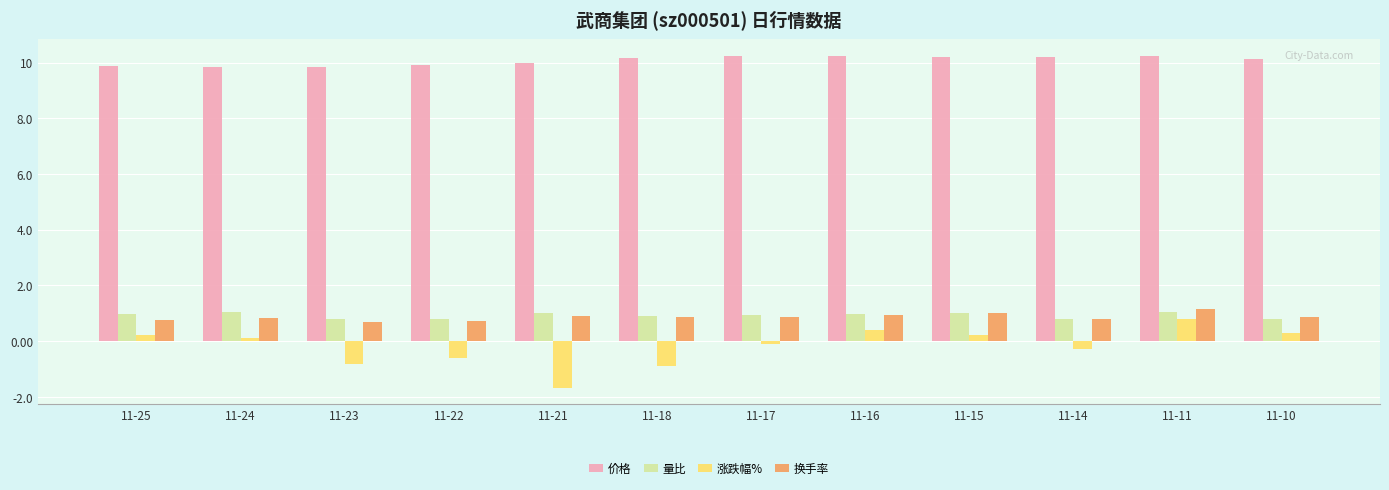

What is the total value across all series at 11-17?

11.9